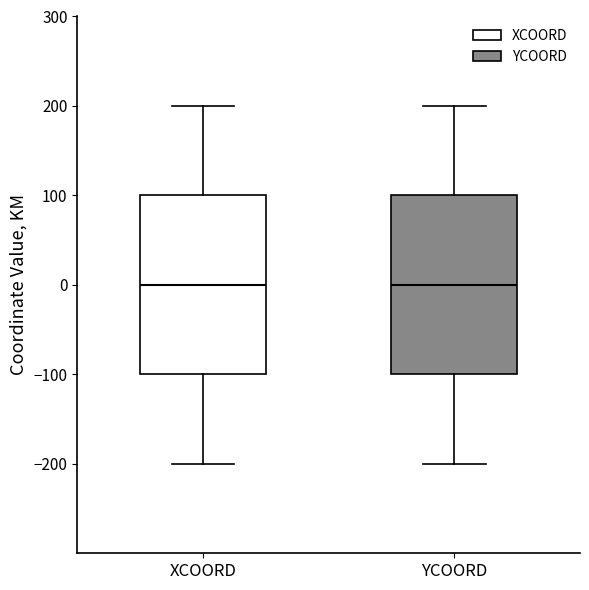

Reading left to right, read every box against the y-axis: the position of its median line, the range the box covers, and the ends of its whiskers. The values are not printed on the chart, so give them approximately, as read against the axis.

XCOORD: median 0, box -100 to 100, whiskers -200 to 200
YCOORD: median 0, box -100 to 100, whiskers -200 to 200